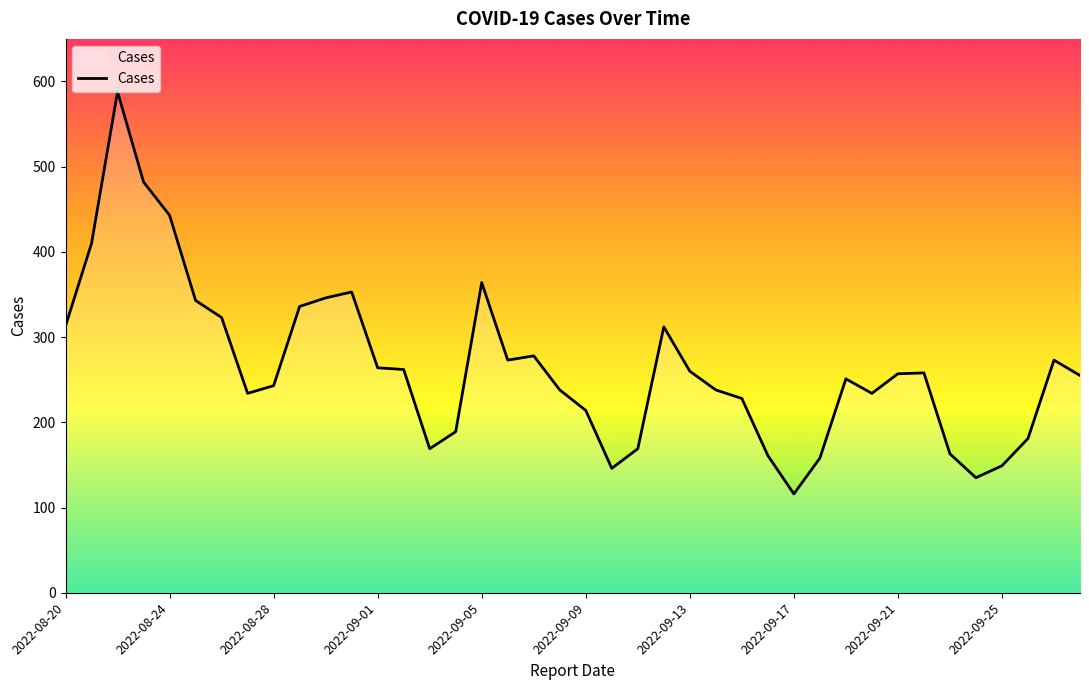

What is the smallest value displayed?

116